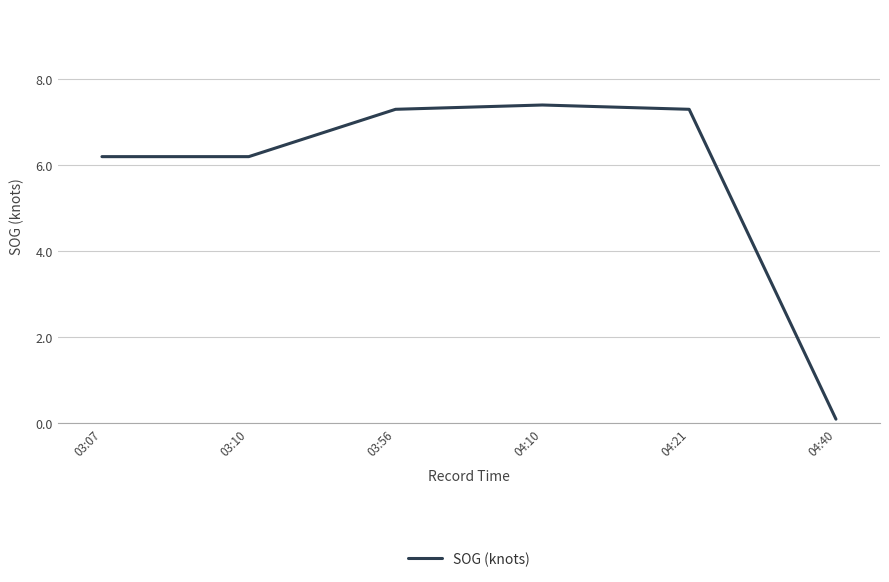

What is the average value?

5.8